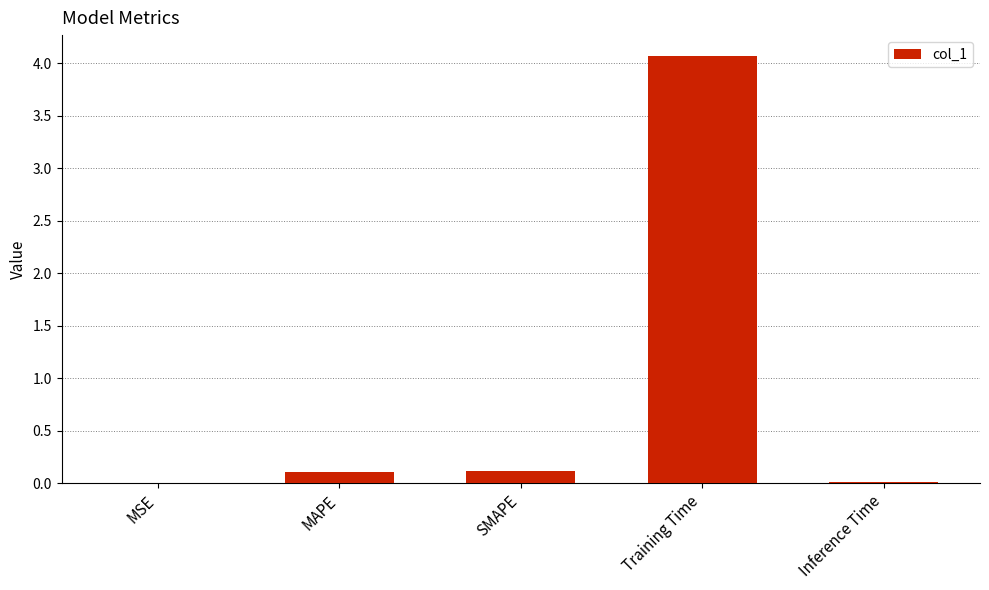

True or false: the data shows 4.1 at Training Time.

True